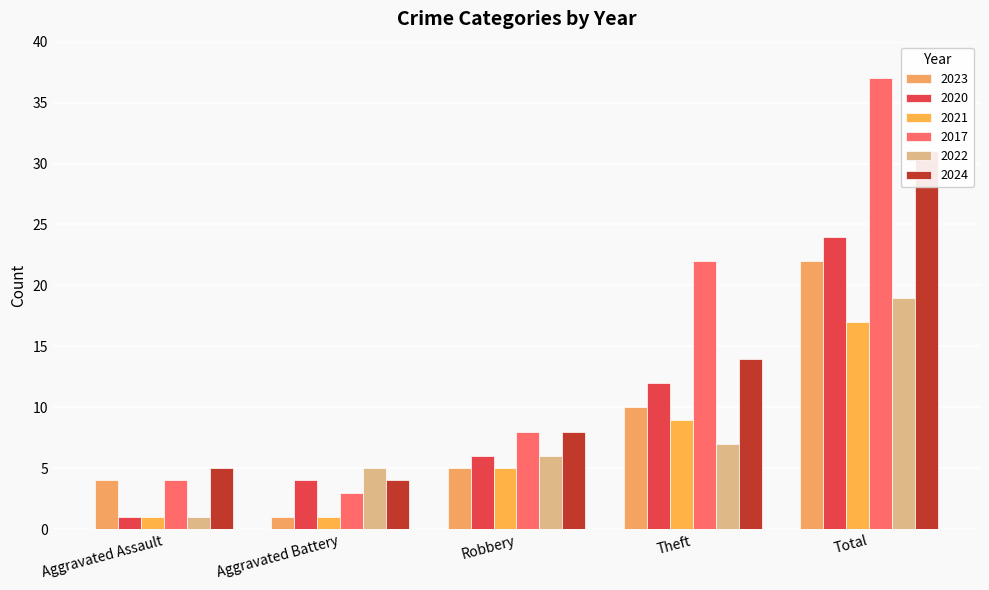

Count the number of data series in this chart.

6